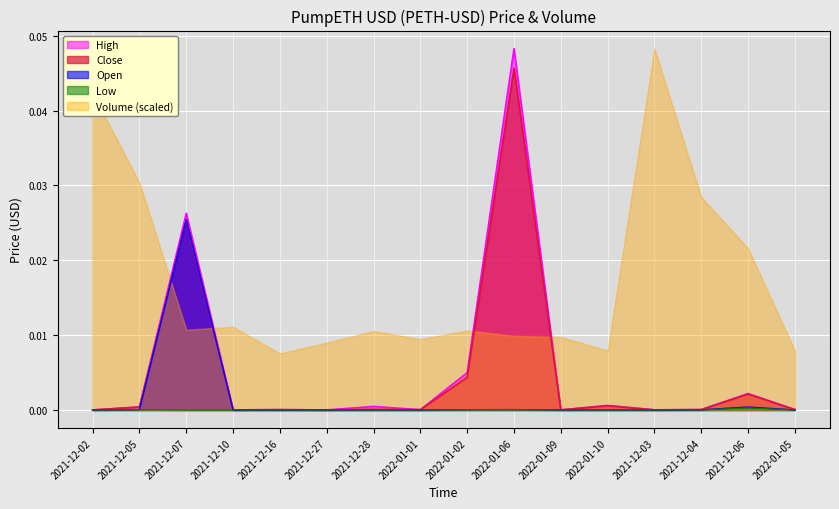

Which series has the widest spread of values?

High